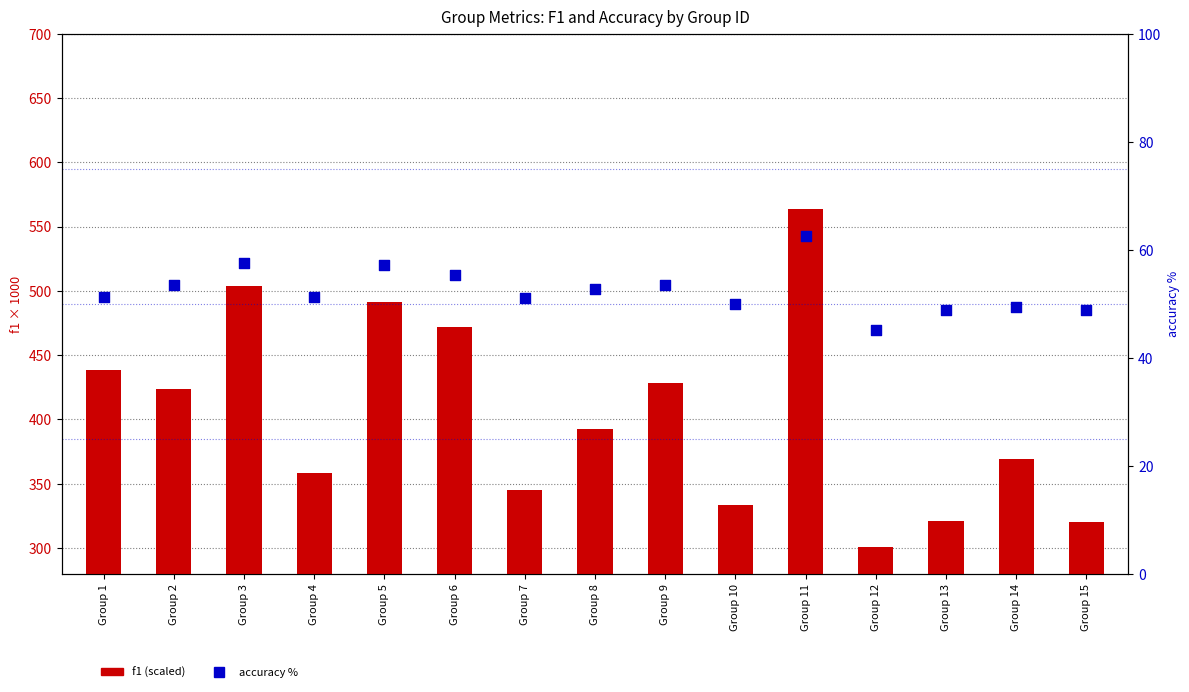

What is the total value across all series at Group 15?

369.3